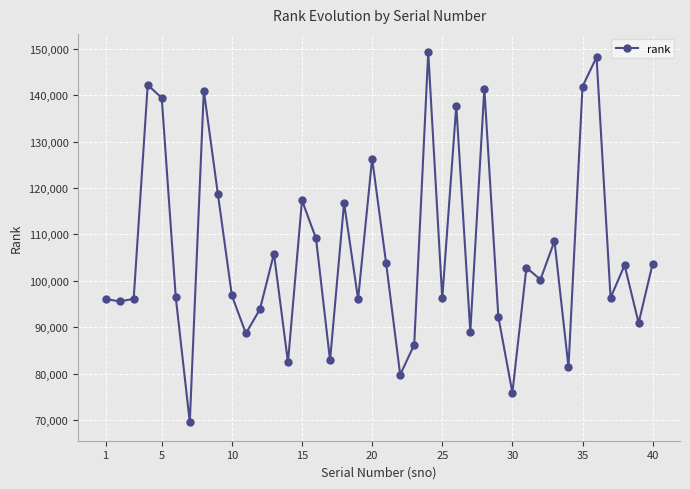

How many values are below 100269?

20